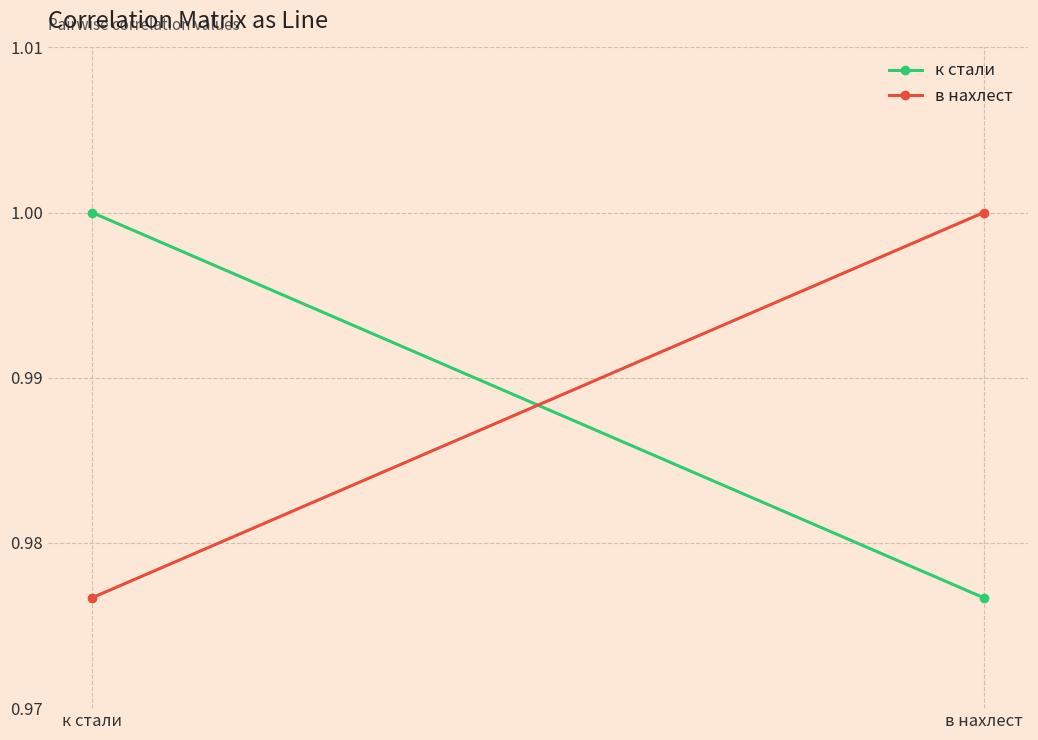

Reading left to right, list all the values displayed in this chart.

к стали: 1.0	1.0
в нахлест: 1.0	1.0